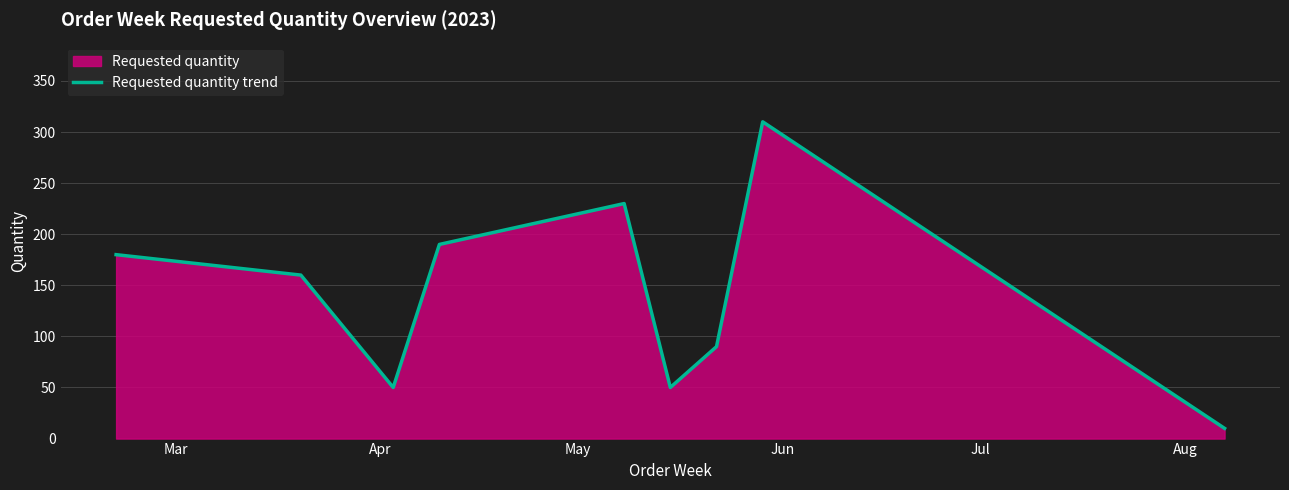

How many lines are shown in the chart?

1